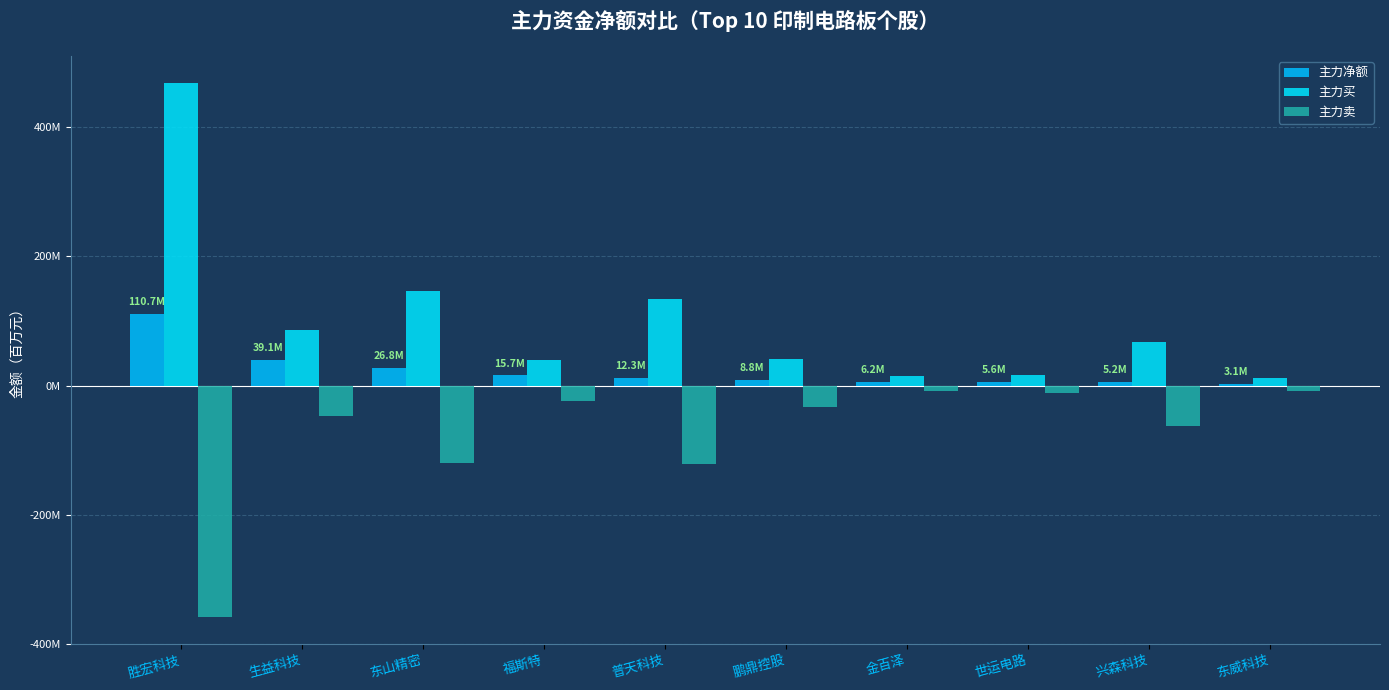

What are all the series names shown in the legend?

主力净额, 主力买, 主力卖